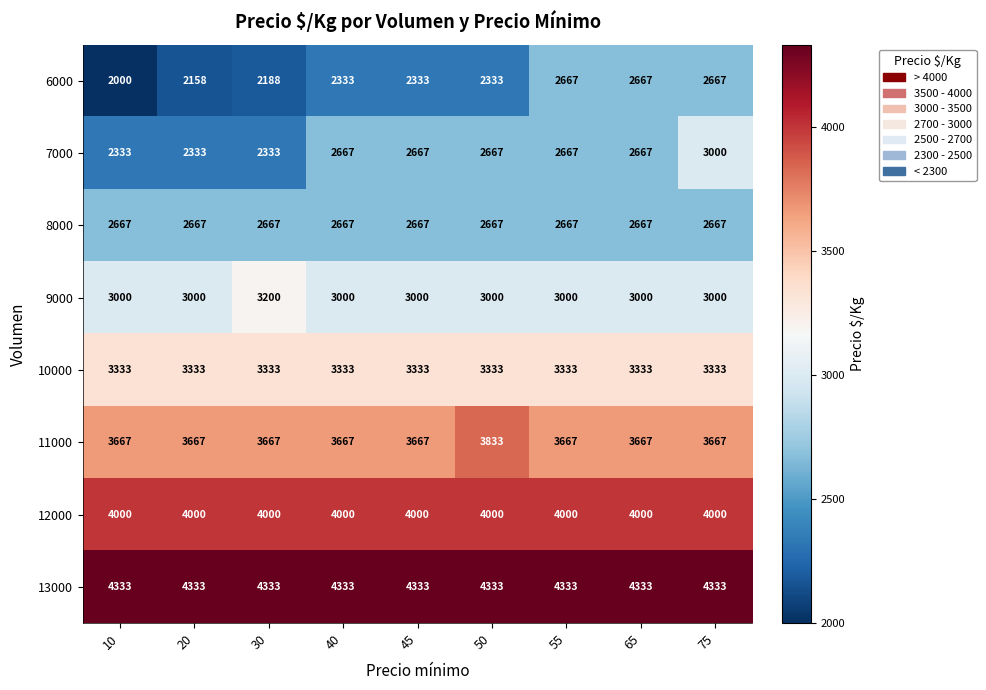

What value does the 9000 series have at 75, to the nearest 50?

3000